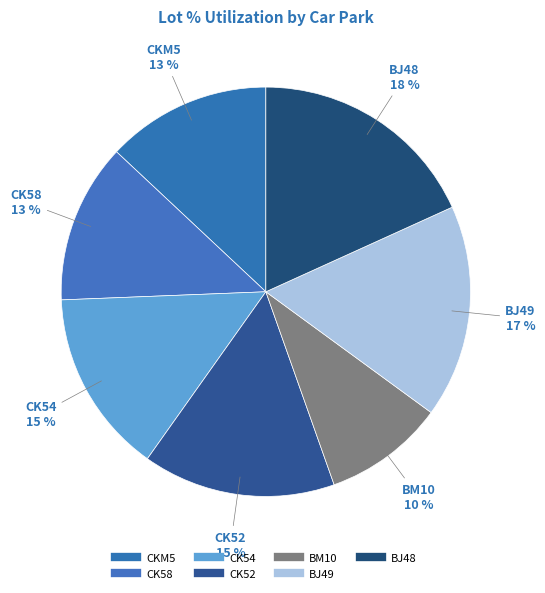

Is CK52 the majority of the pie?

No